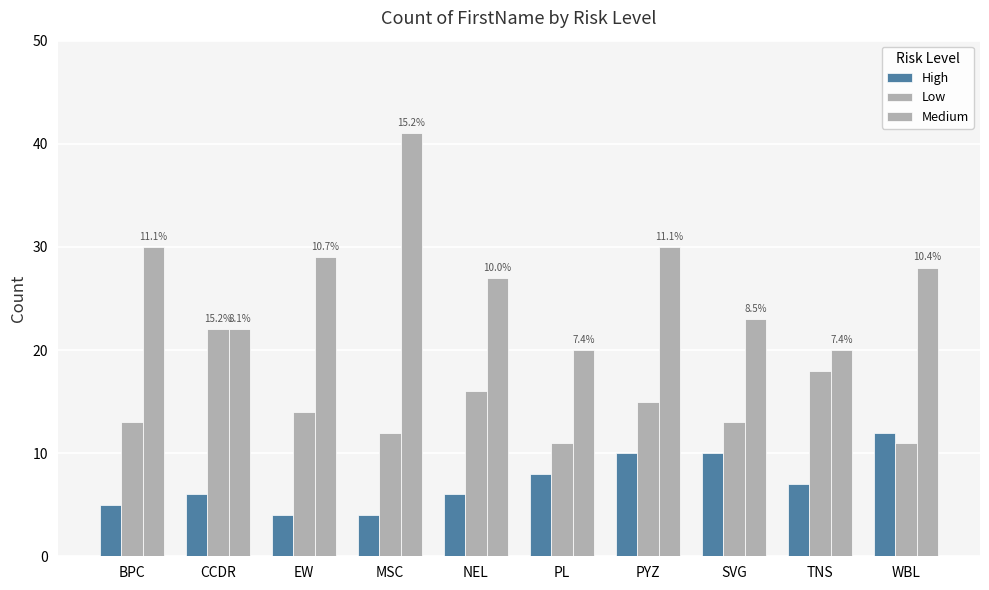

What is the total value across all series at TNS?

45